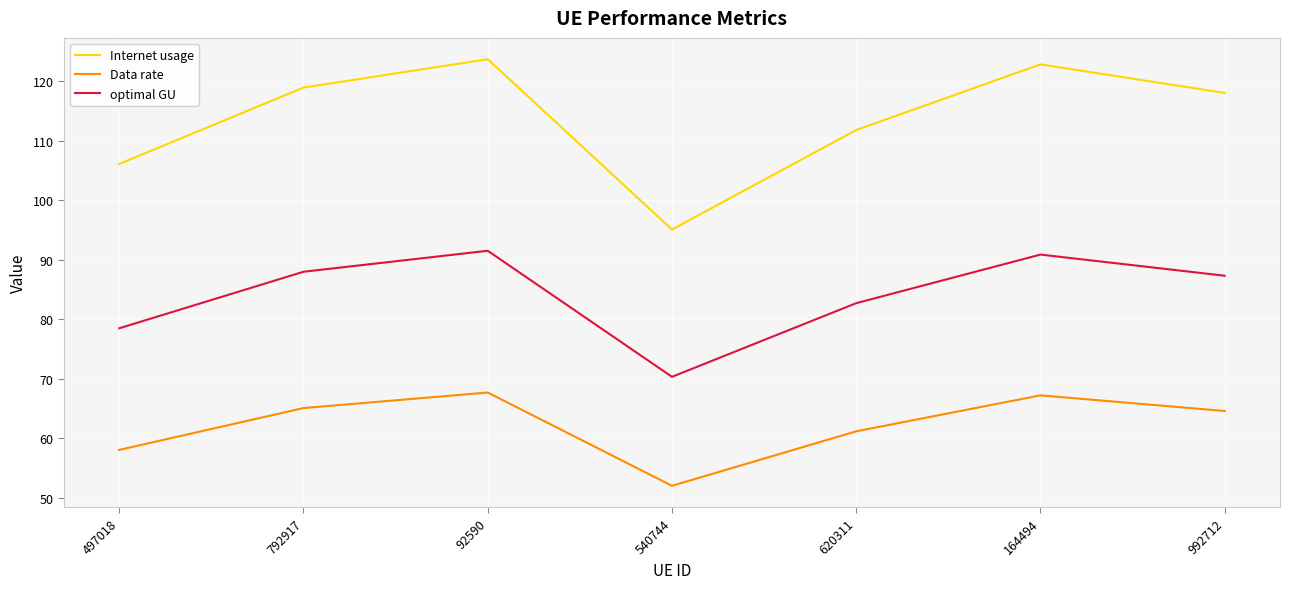

What position from the right is 164494?

2